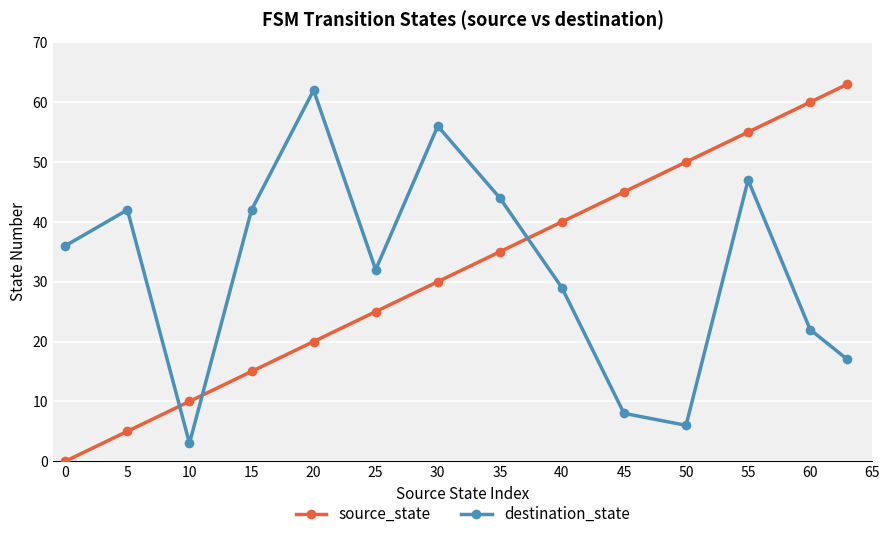

How many intersections are there between source_state and destination_state?

3